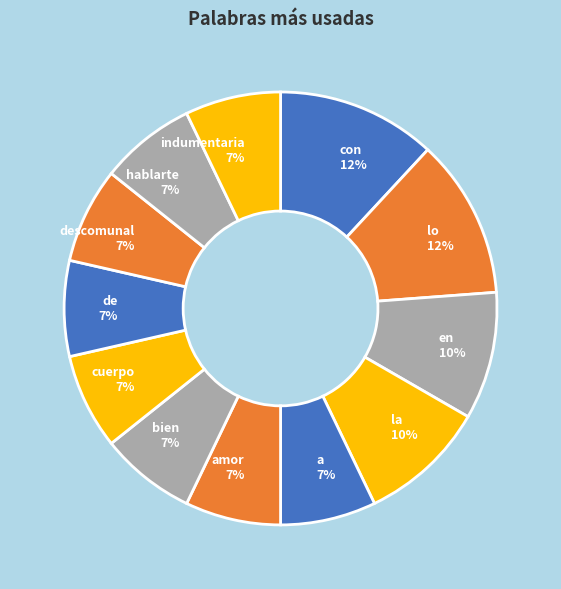

Approximately how many times larger is the value at de compared to indumentaria?

1.0